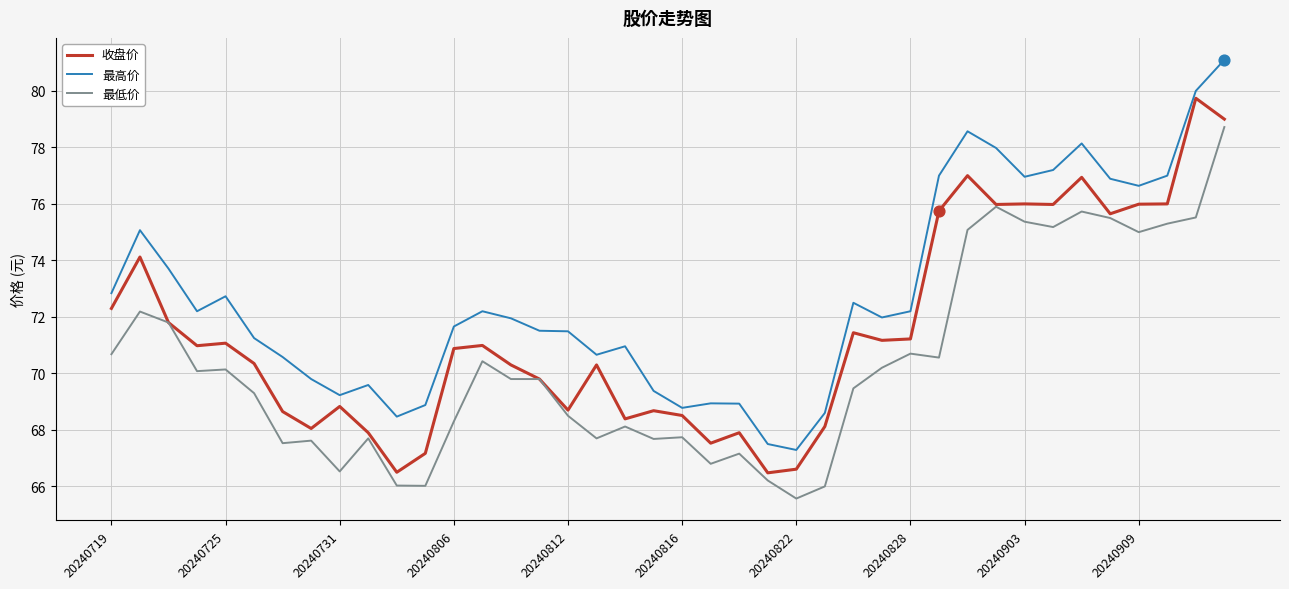

Which series has the largest total across all categories?

最高价